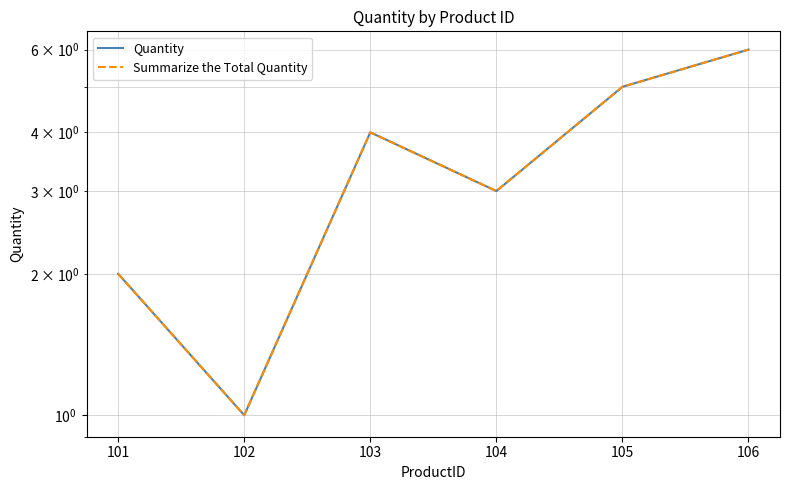

True or false: Summarize the Total Quantity and Quantity cross at least once.

False